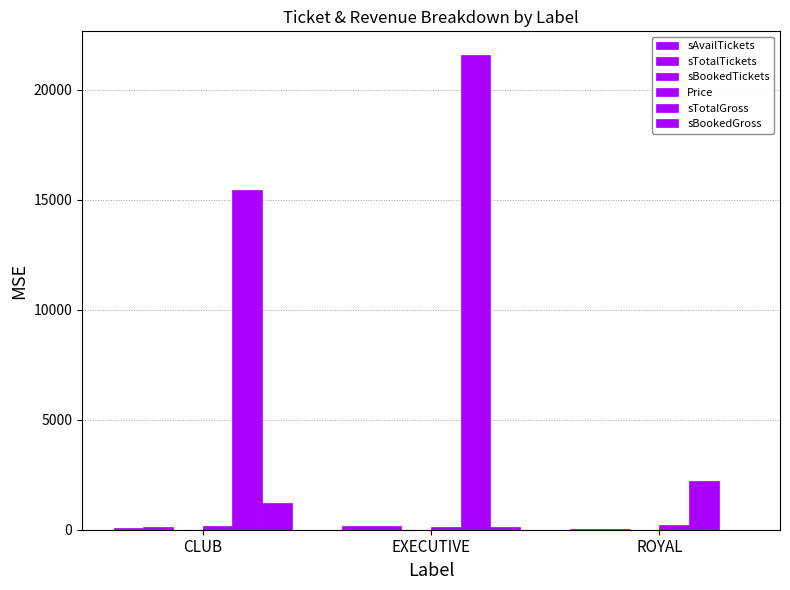

Rank the series at ROYAL from highest to lowest value.

sTotalGross, Price, sAvailTickets, sTotalTickets, sBookedTickets, sBookedGross